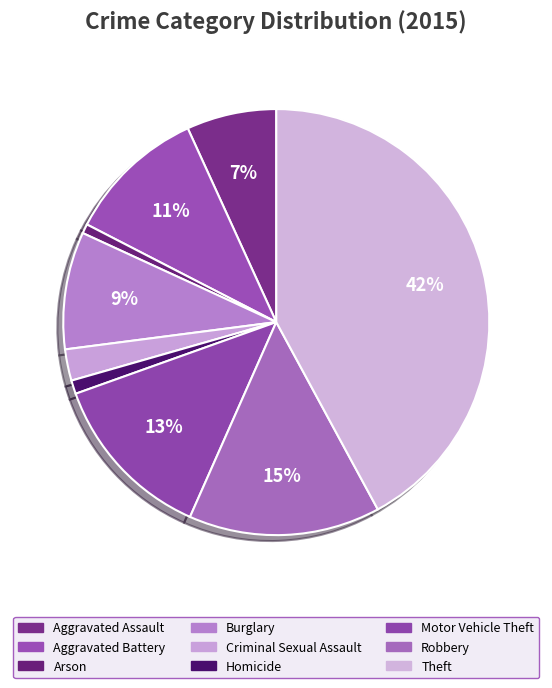

Count the number of slices in the pie.

9